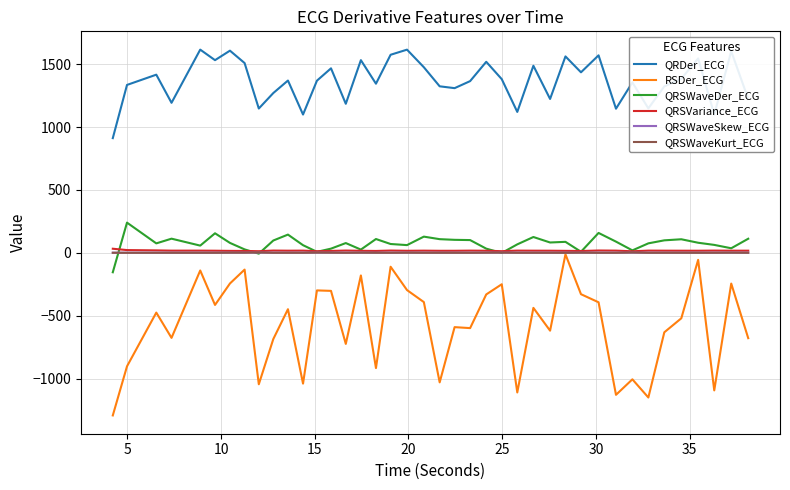

True or false: QRDer_ECG and QRSWaveKurt_ECG intersect in this chart.

False